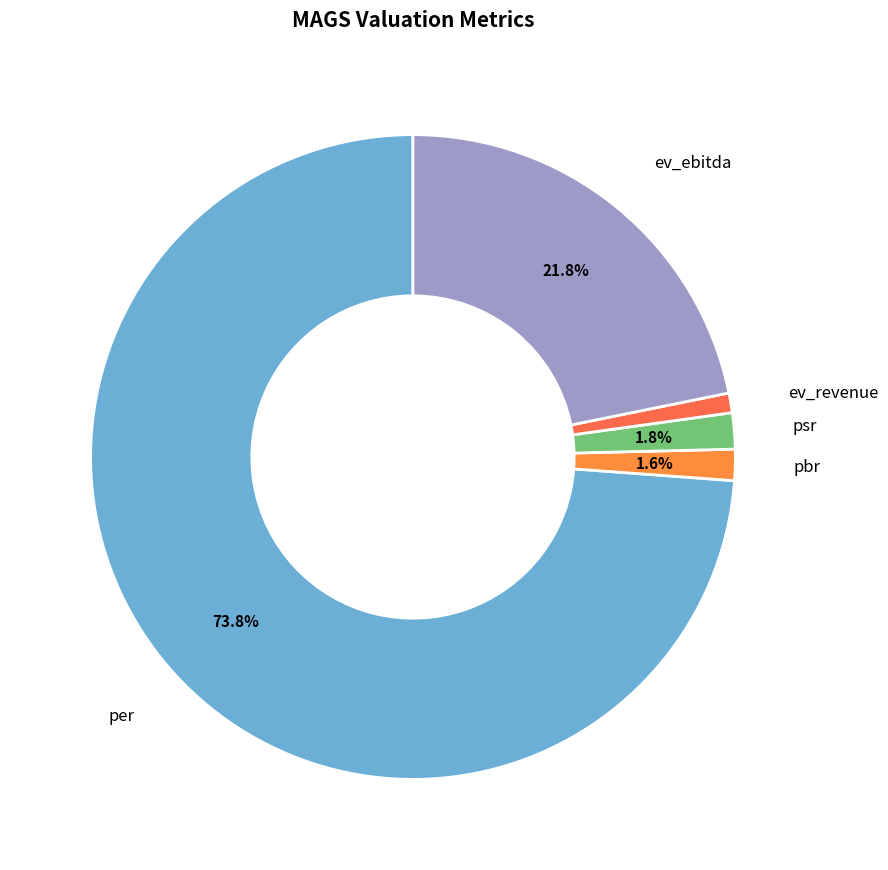

How many slices are in this pie chart?

5